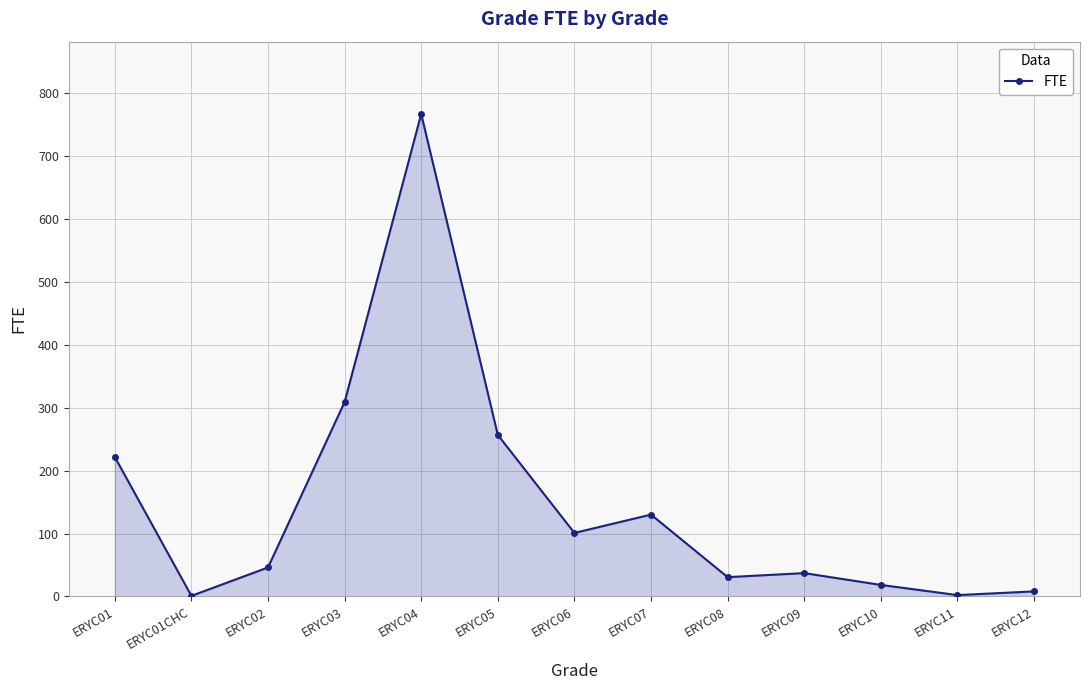

What is the label of the 3rd point from the left?

ERYC02